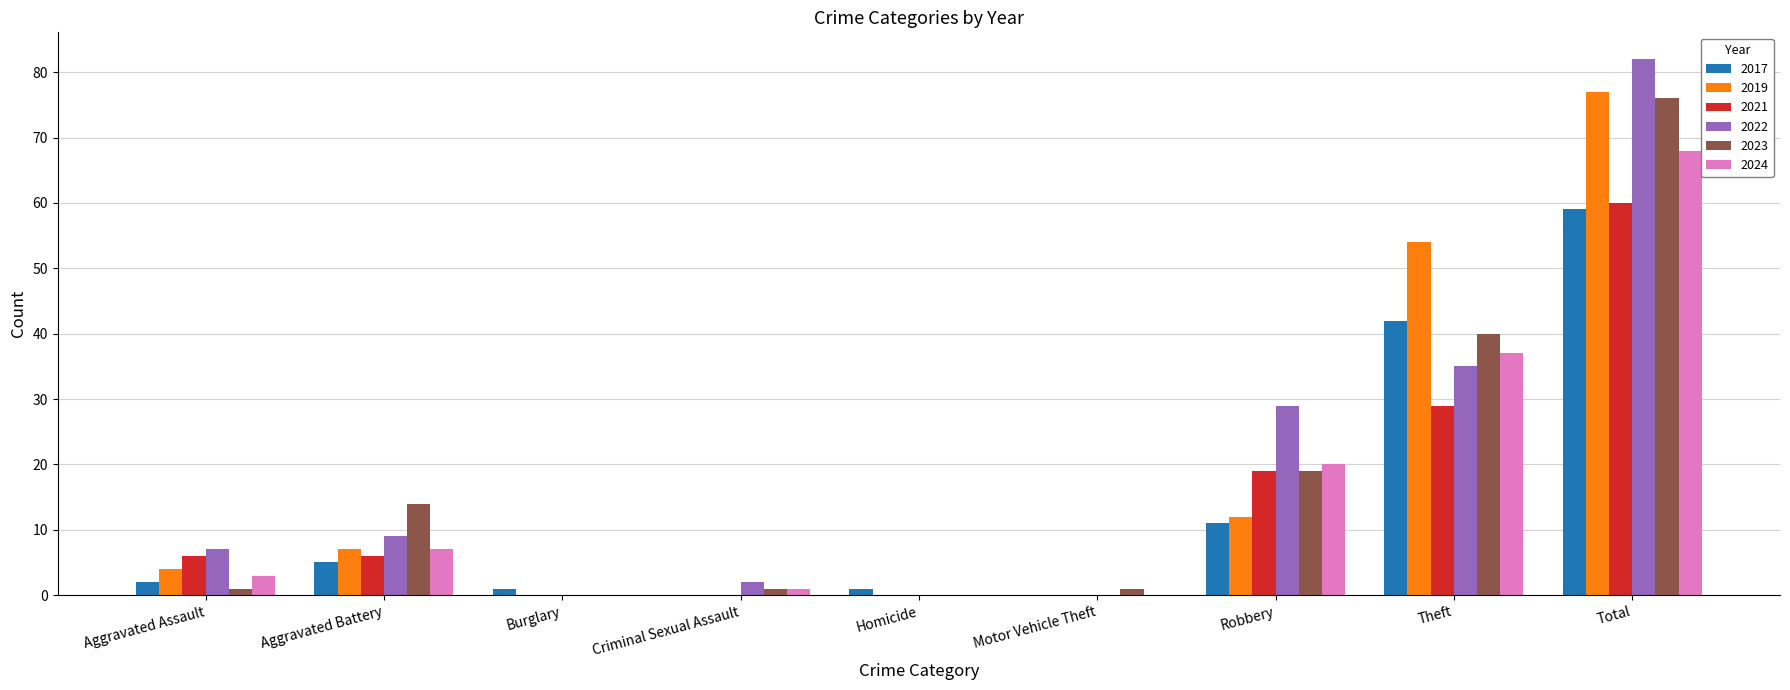

Which series has the widest spread of values?

2022